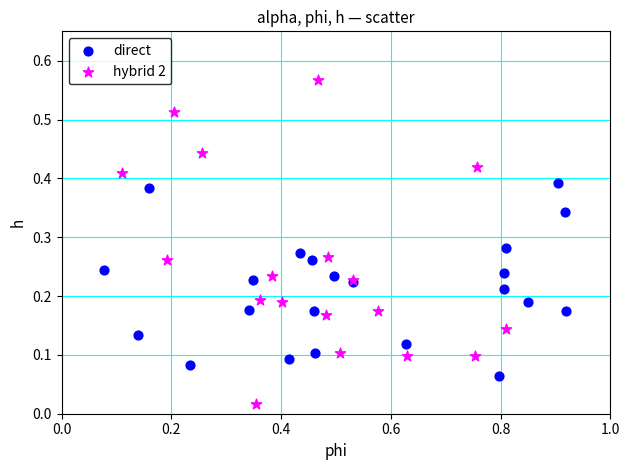

What are all the series names shown in the legend?

direct, hybrid 2